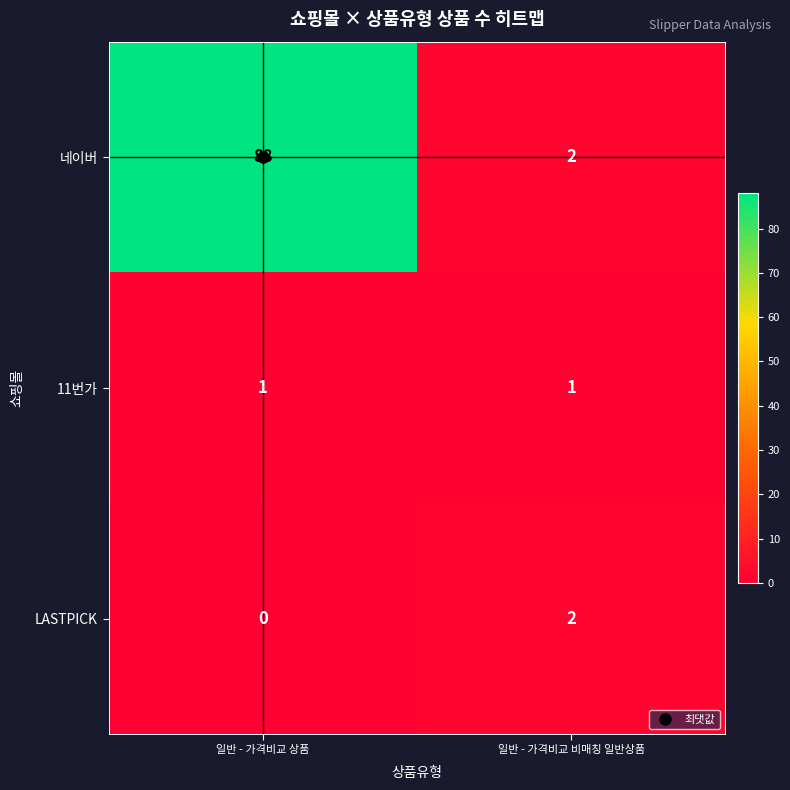

Read the 네이버 value at 일반 - 가격비교 상품, to the nearest 10.

90